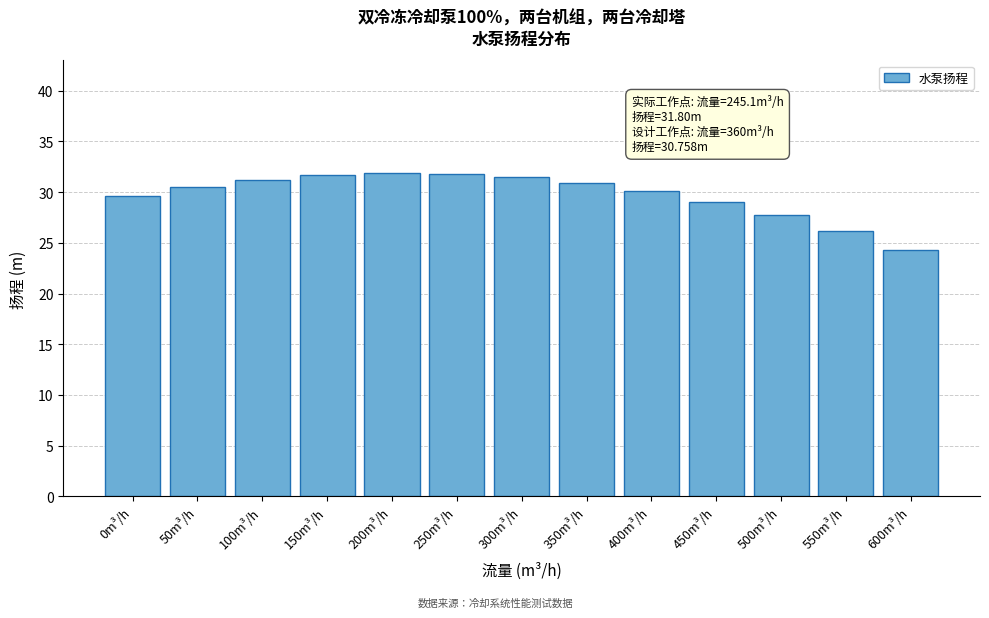

At which category does the chart reach its minimum across all series?

600m³/h